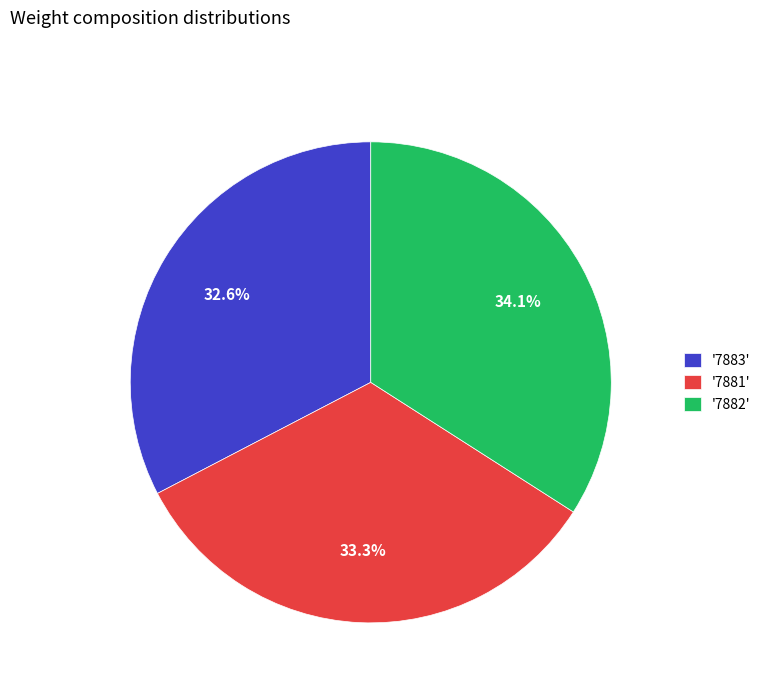

Which category has the biggest portion of the pie?

'7882'